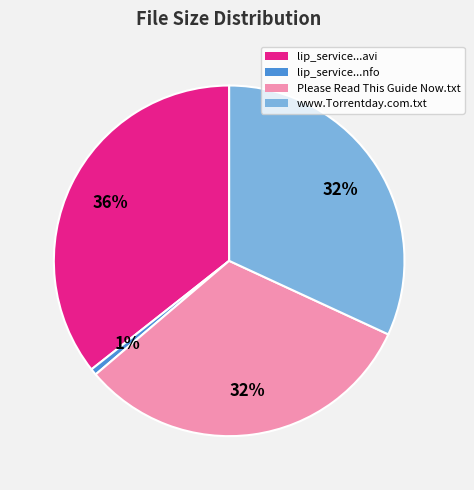

Is there any slice that represents more than half of the pie?

No